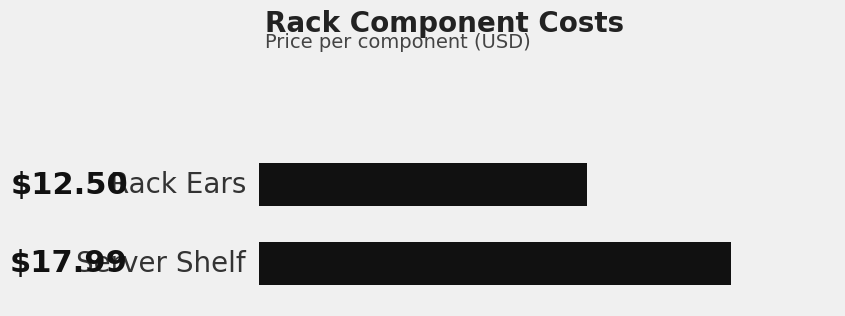

How many bars are there in total?

2